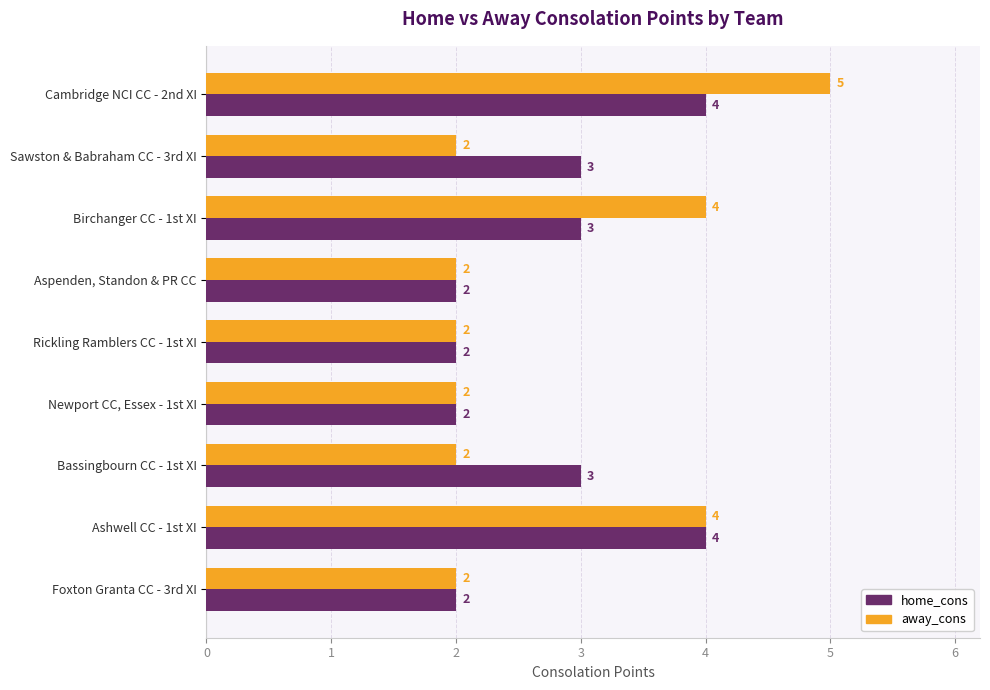

Is it true that away_cons equals 2 at Ashwell CC - 1st XI?

False